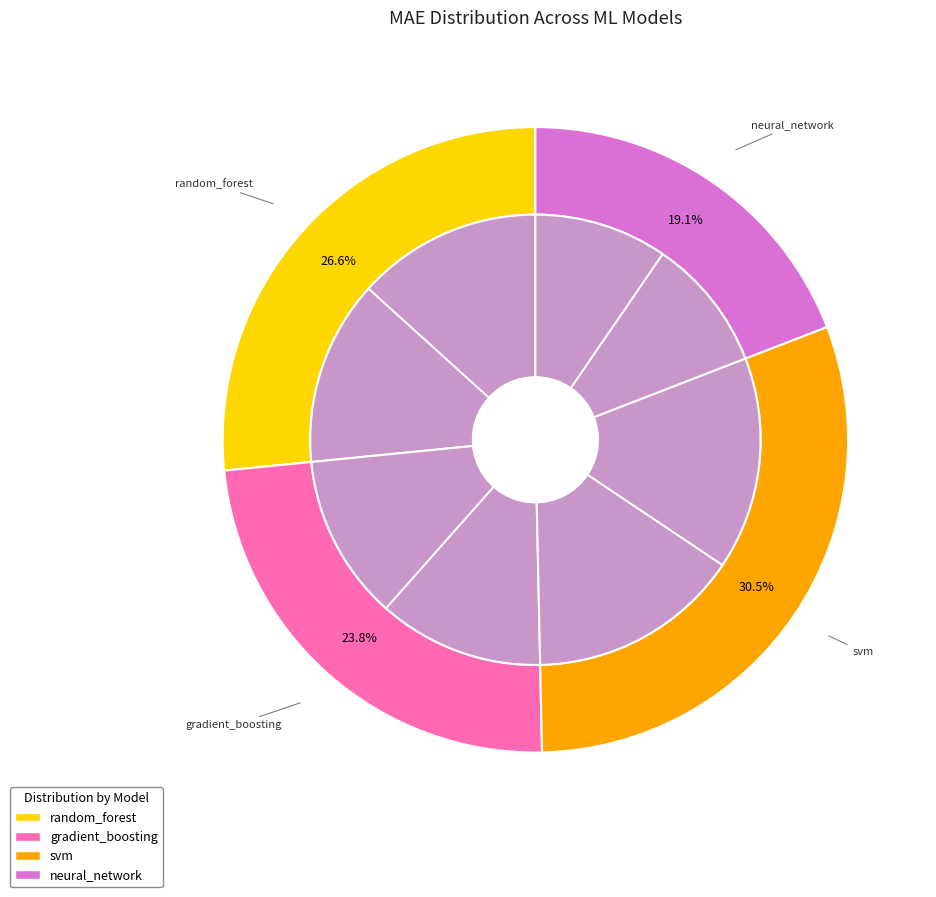

Is there a majority slice in this chart?

No